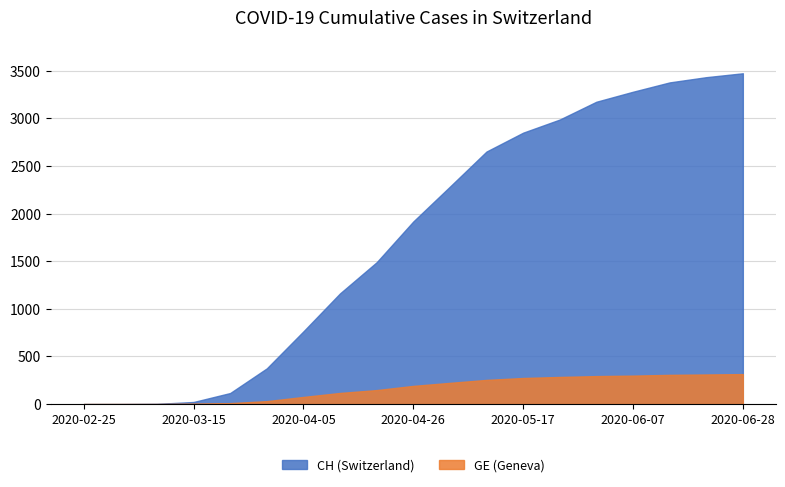

Reading right to left, list all the values displayed in this chart.

CH: 3475	3434	3379	3281	3176	2989	2851	2653	2284	1918	1490	1163	764	375	116	22	2	0	0
GE: 315	311	307	299	294	285	274	254	223	191	147	117	75	31	10	4	0	0	0